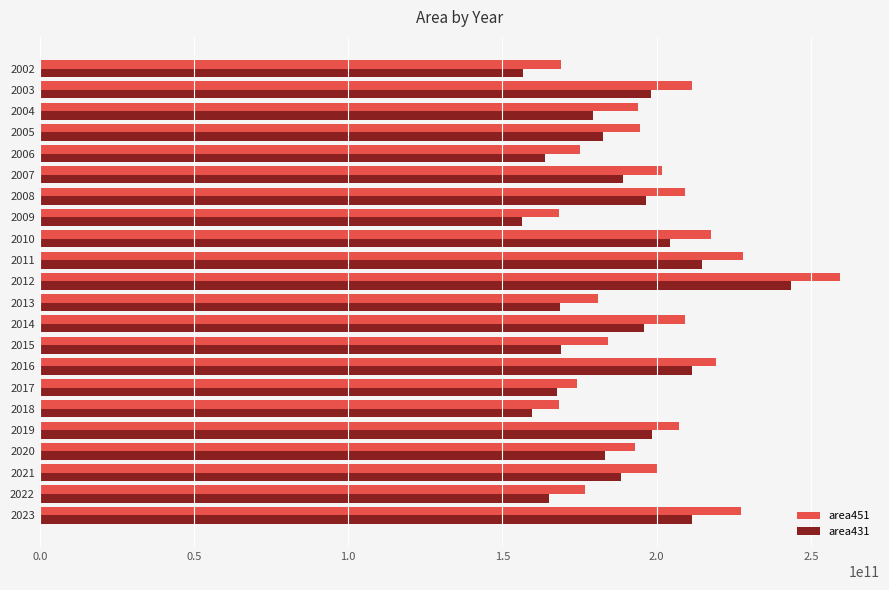

What is the difference between the maximum and minimum values in the area451 series?

91178000000